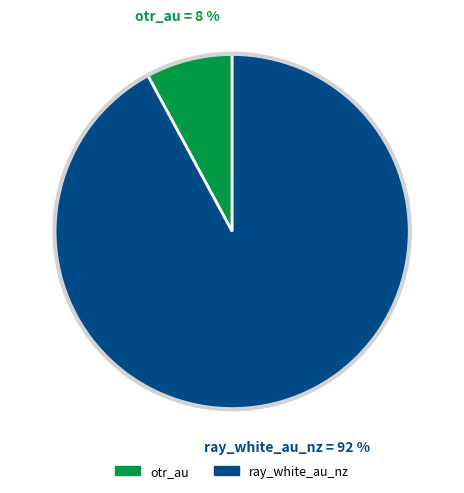

To the nearest percent, what is the average slice percentage?

50%